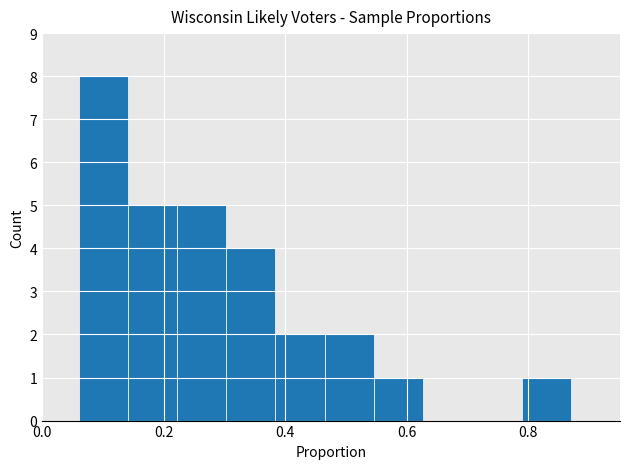

Which range on the x-axis has the tallest bar?

0.06 to 0.14